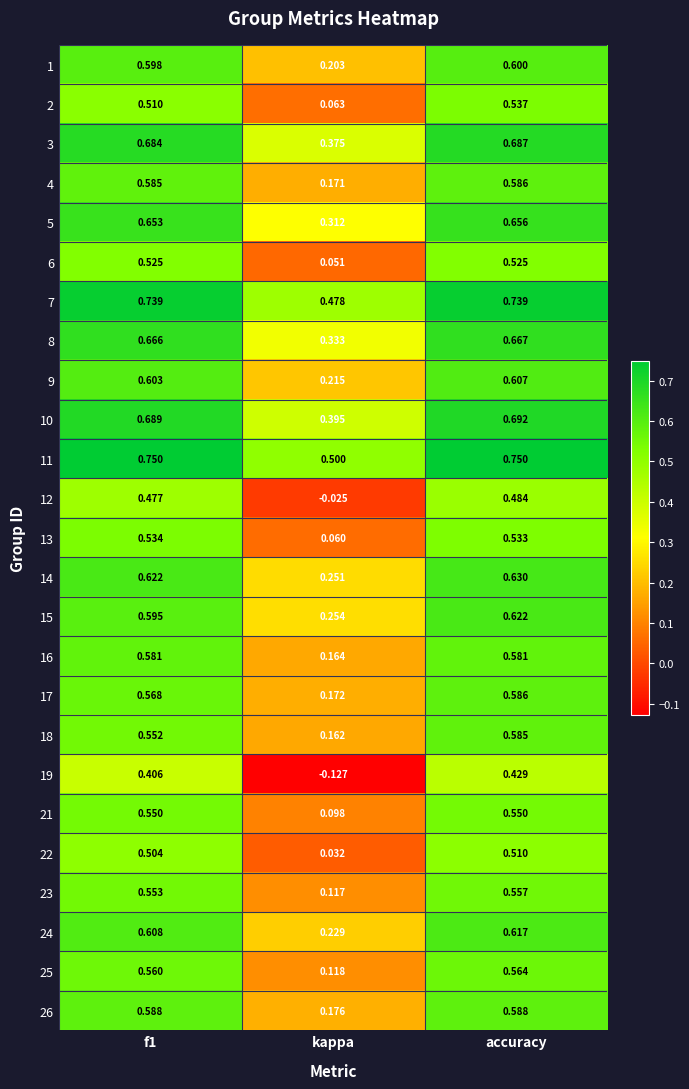

Which series has the widest spread of values?

19